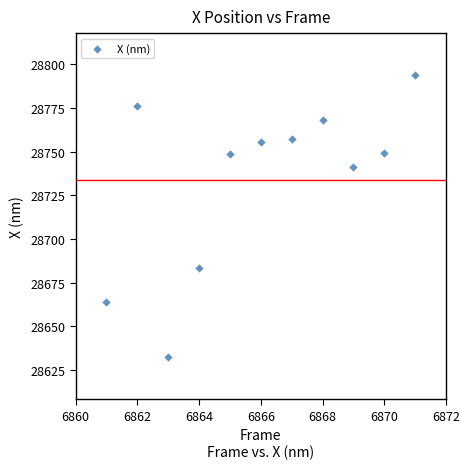

What is the range of Y values (max minus min)?

161.1